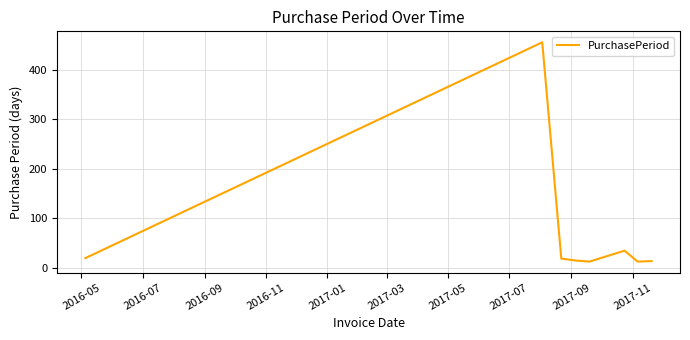

What is the difference between the second highest and second lowest values?

22